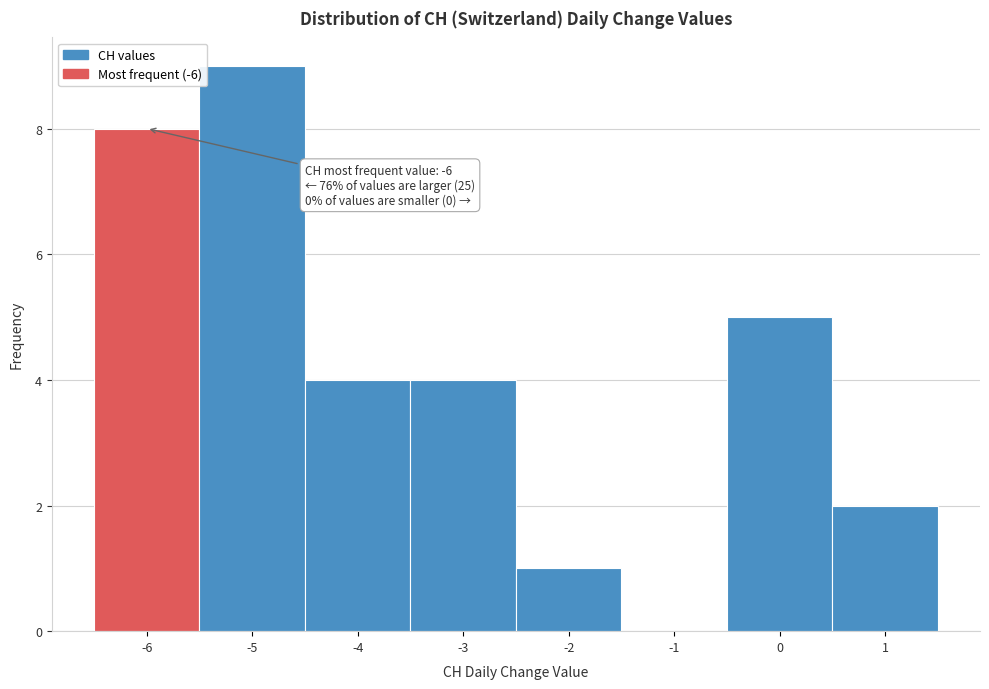

Over which range of the x-axis is the bar tallest?

-5.5 to -4.5